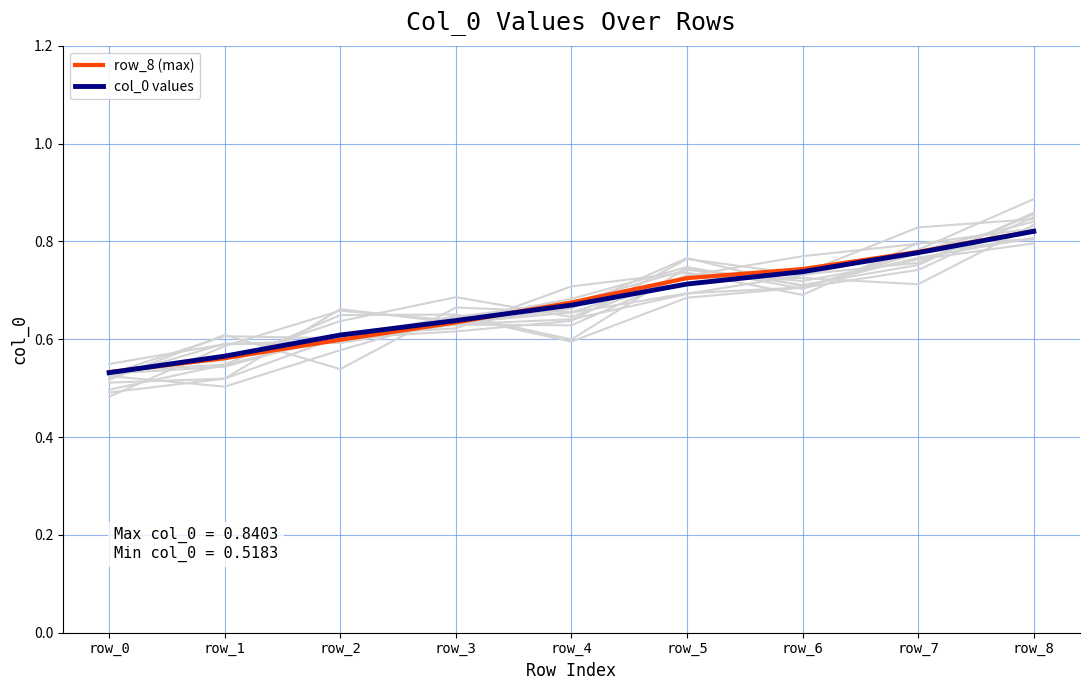

True or false: col_0 values has more than 2 points higher than both neighbors.

False